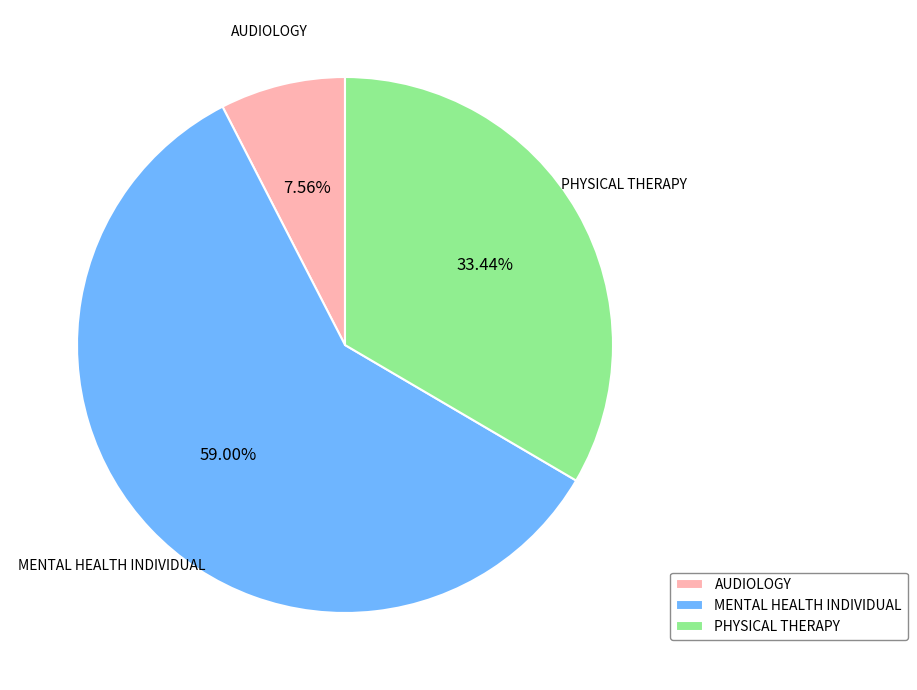

Between AUDIOLOGY and PHYSICAL THERAPY, which is larger?

PHYSICAL THERAPY